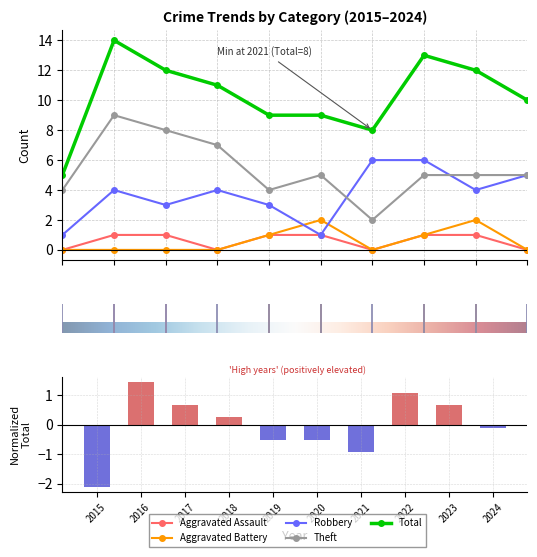

How many categories are shown in the chart?

10